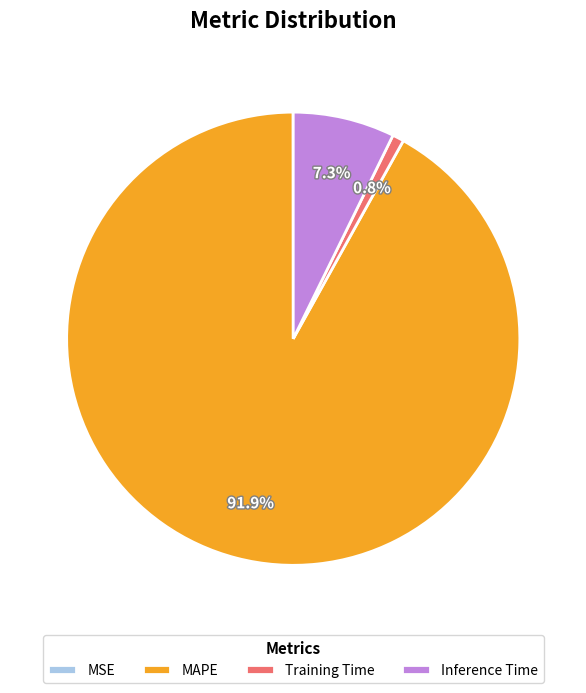

Which slice is the largest?

MAPE